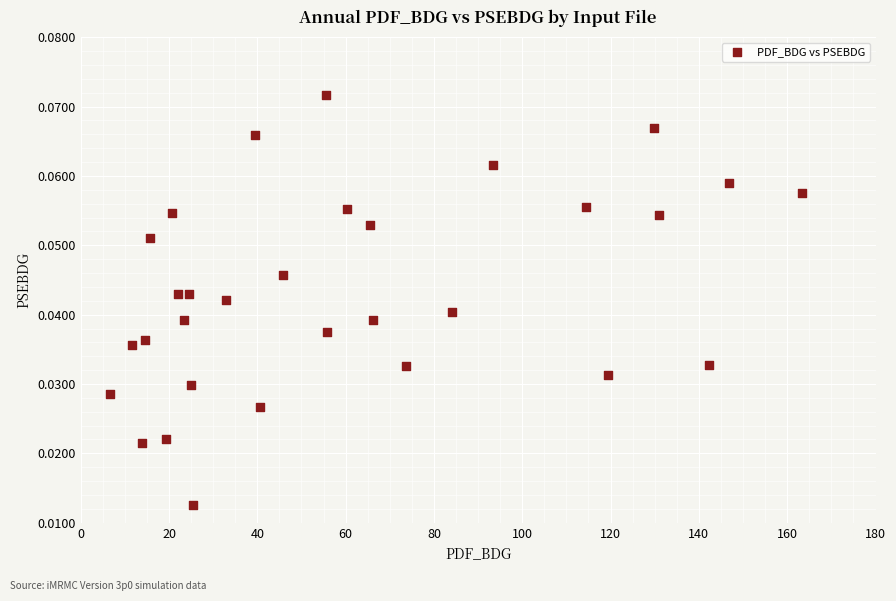

What is the range of X values (max minus min)?

156.8